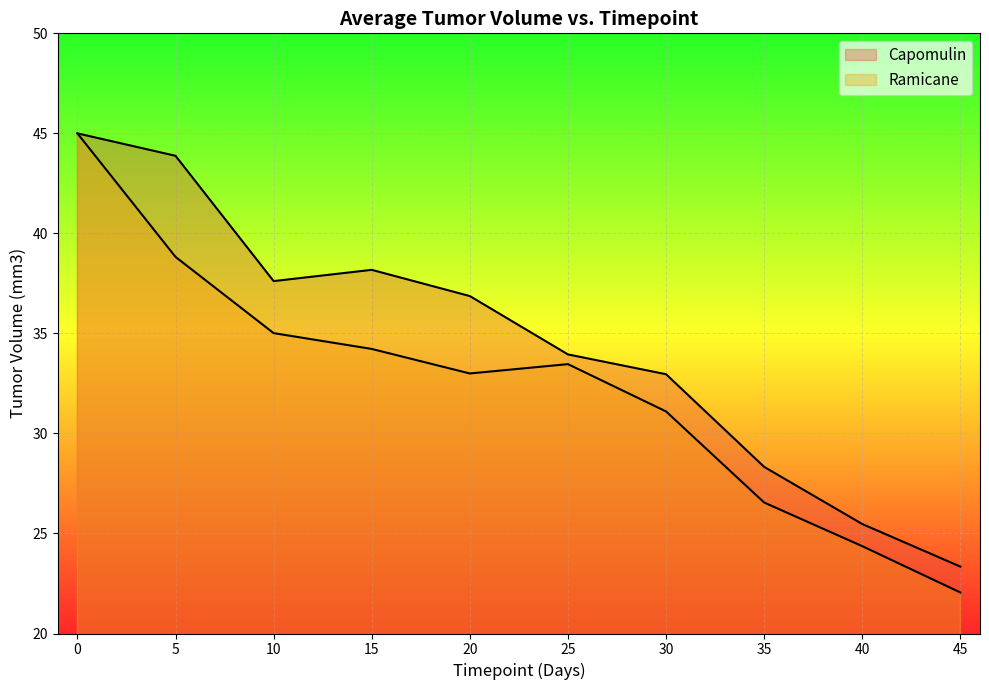

True or false: Ramicane and Capomulin cross at least once.

False